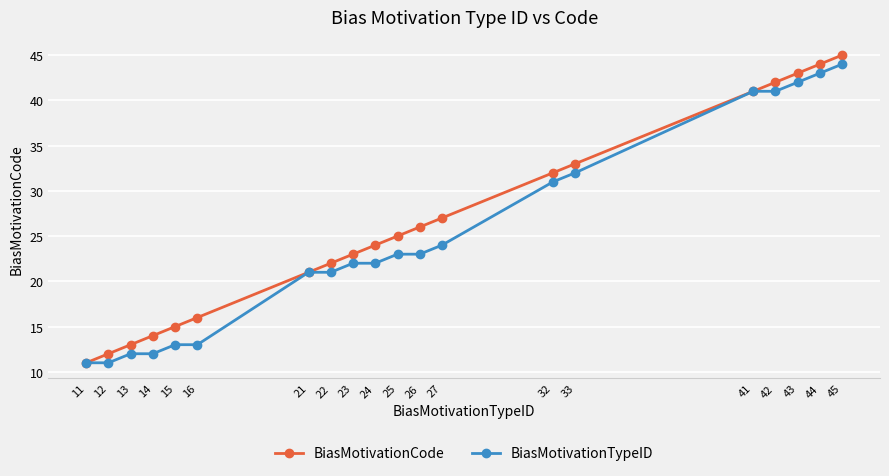

What is the value of the BiasMotivationCode point at the 14th from the left?

32